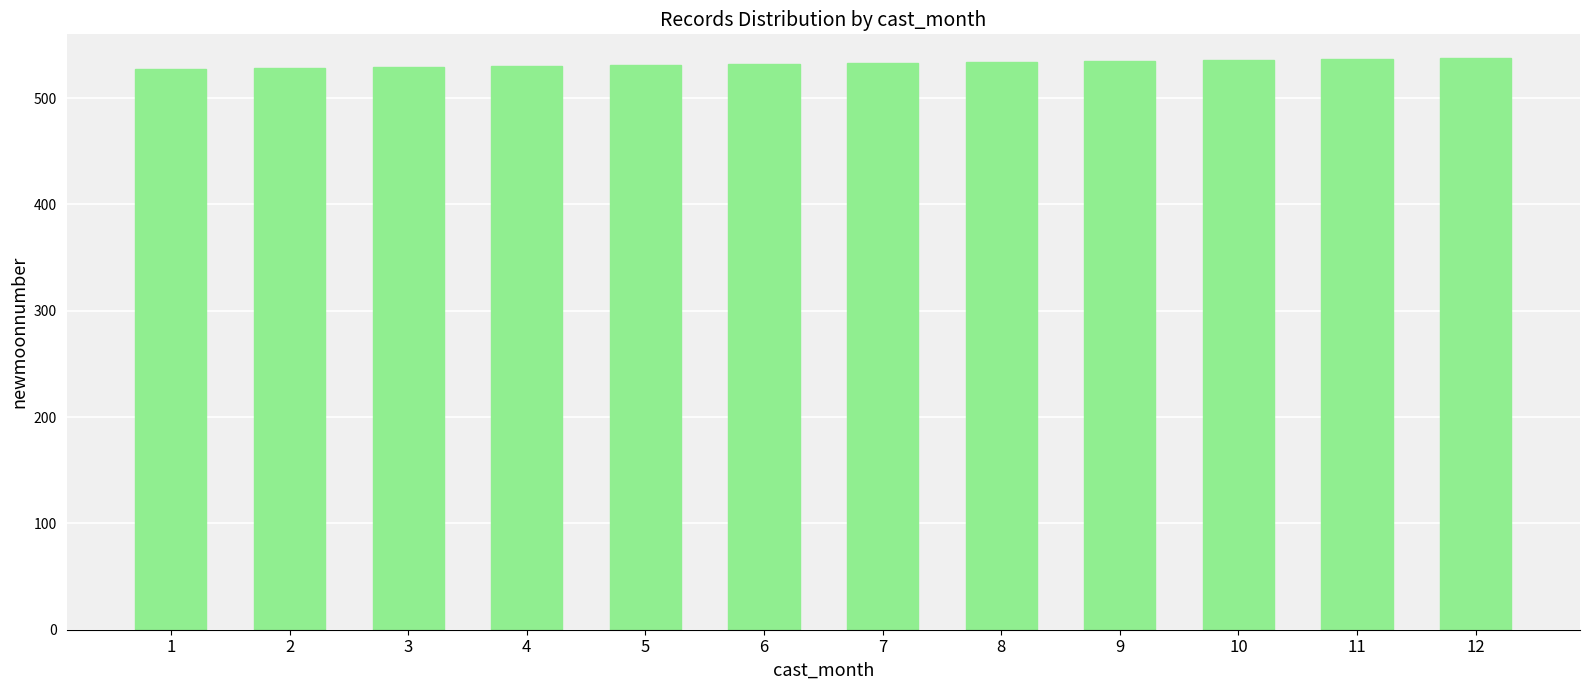

What is the maximum value shown in the chart?

538